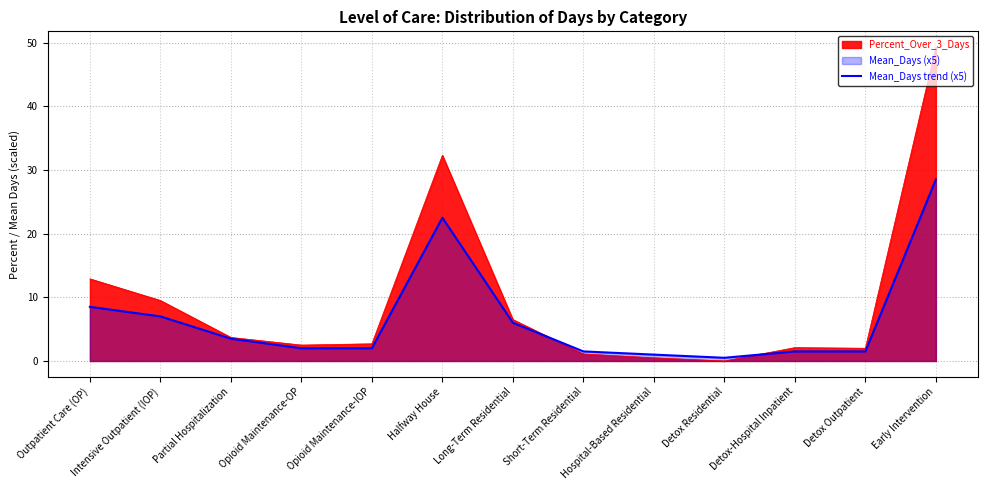

At which label does the data first exceed 2?

Outpatient Care (OP)